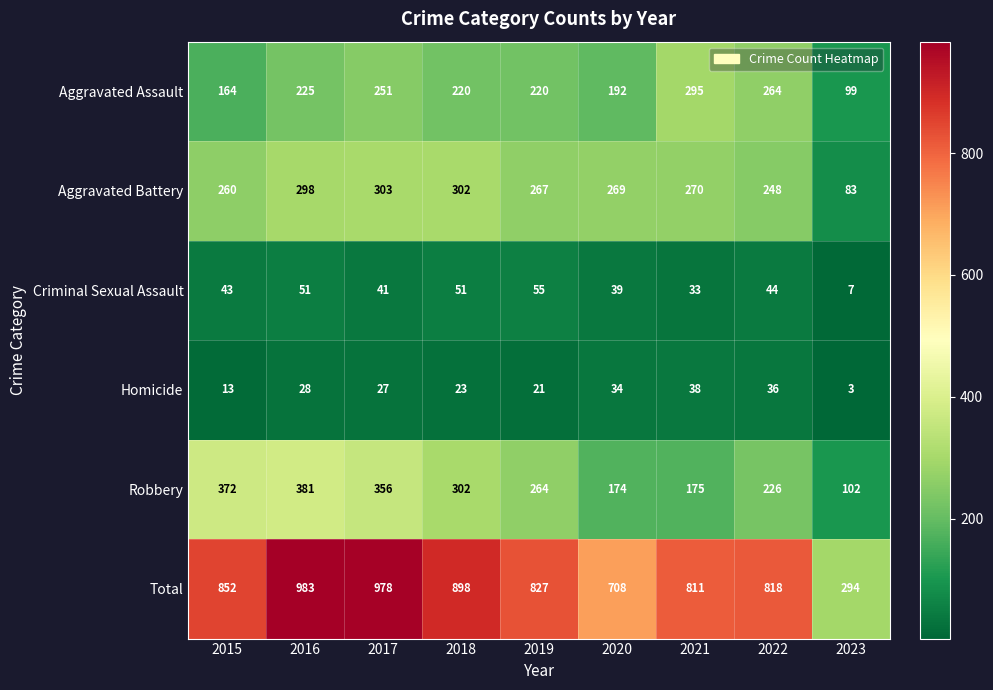

At which category is the sum across all series the highest?

2016